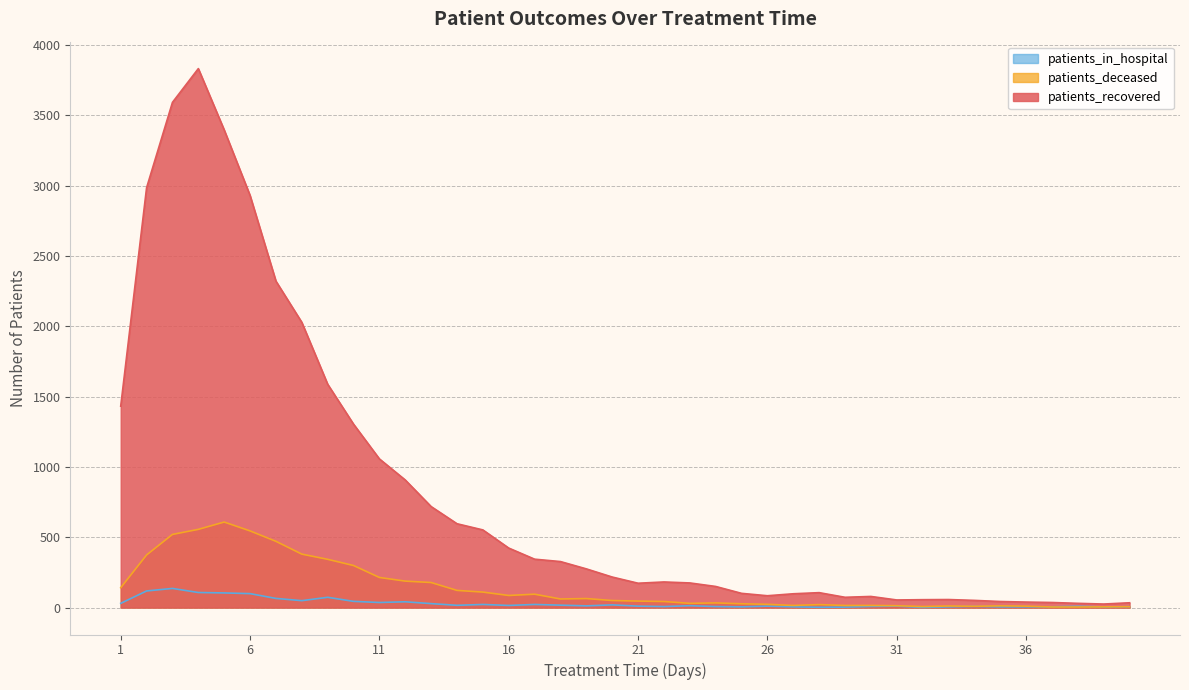

Which category has the highest value in the patients_recovered series?

4